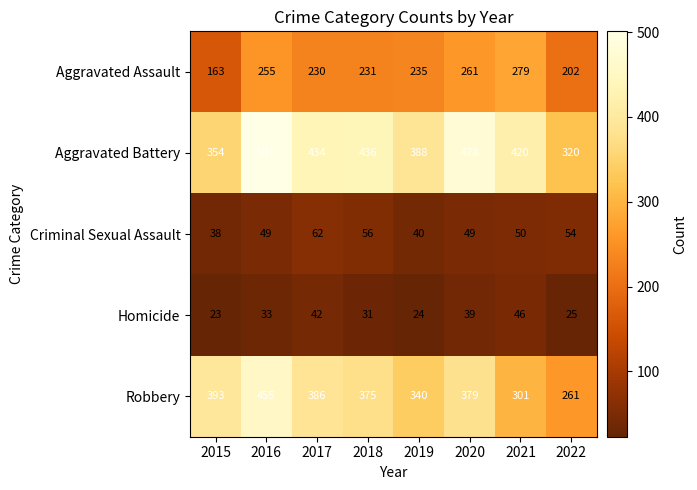

What is the sum of the Aggravated Battery values at 2018 and 2021?

856